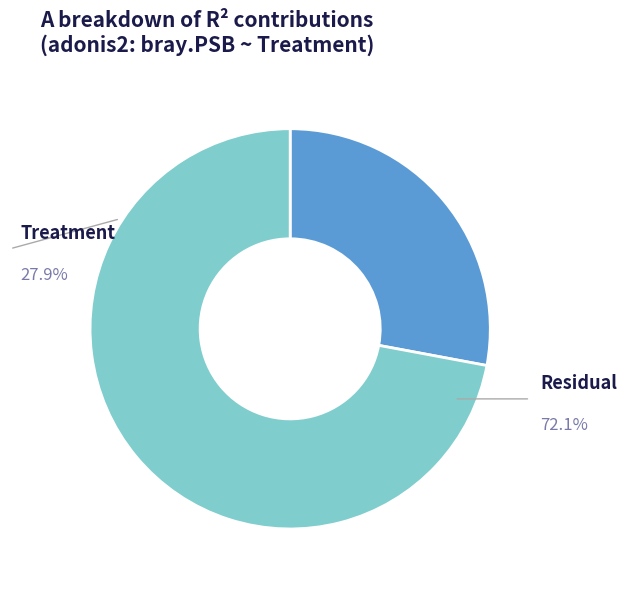

Is there a majority slice in this chart?

Yes